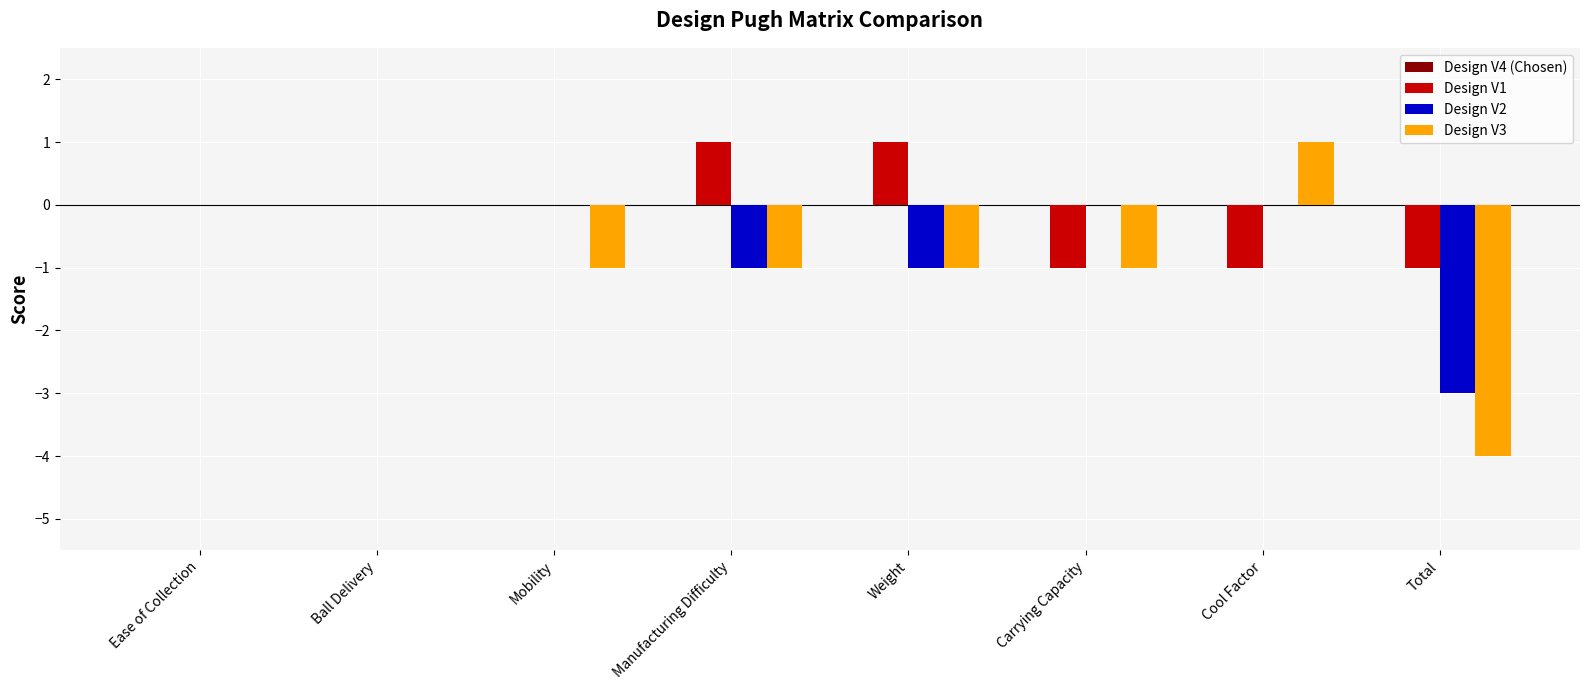

Which series has the largest total across all categories?

Design V1